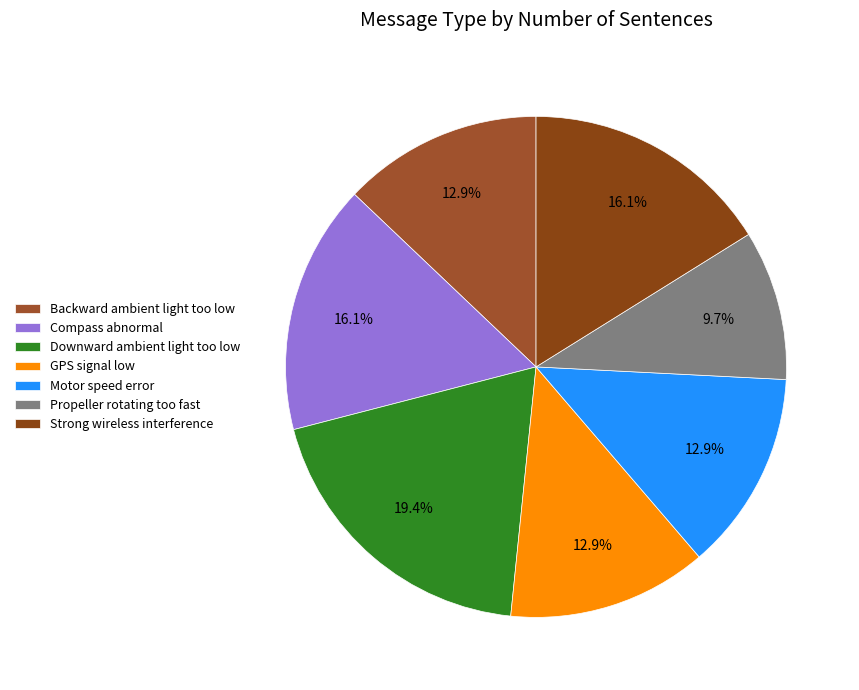

To the nearest percent, what is the difference between the largest and smallest slice percentages?

10%